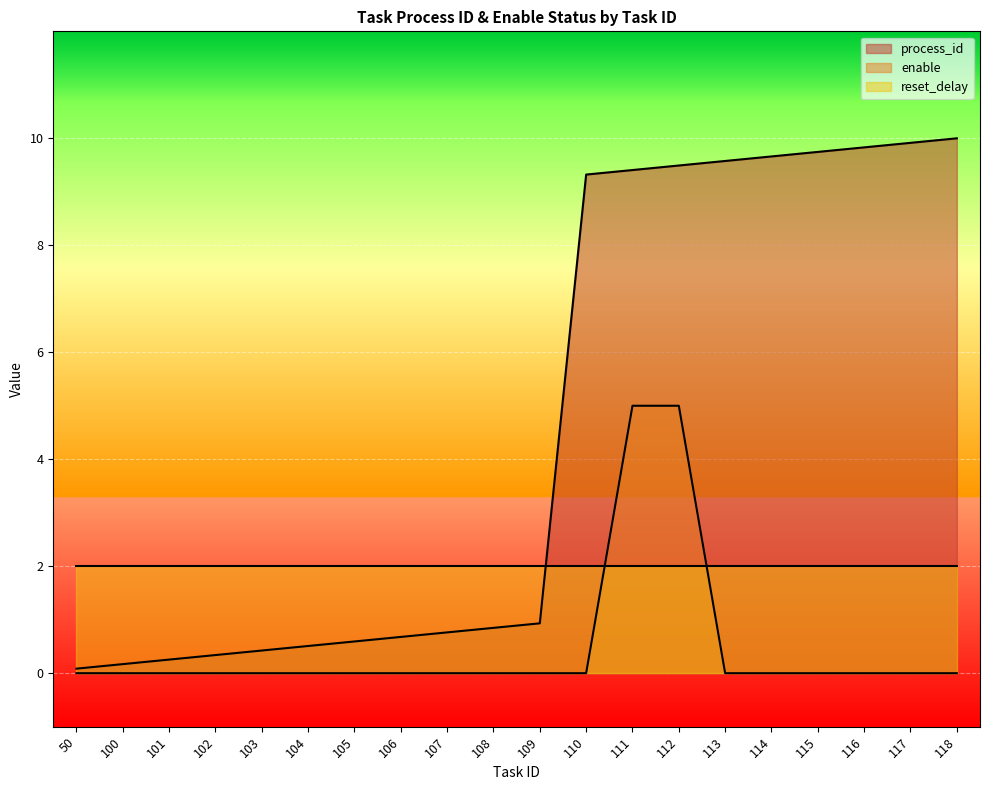

How many data points in enable are above 0?

2